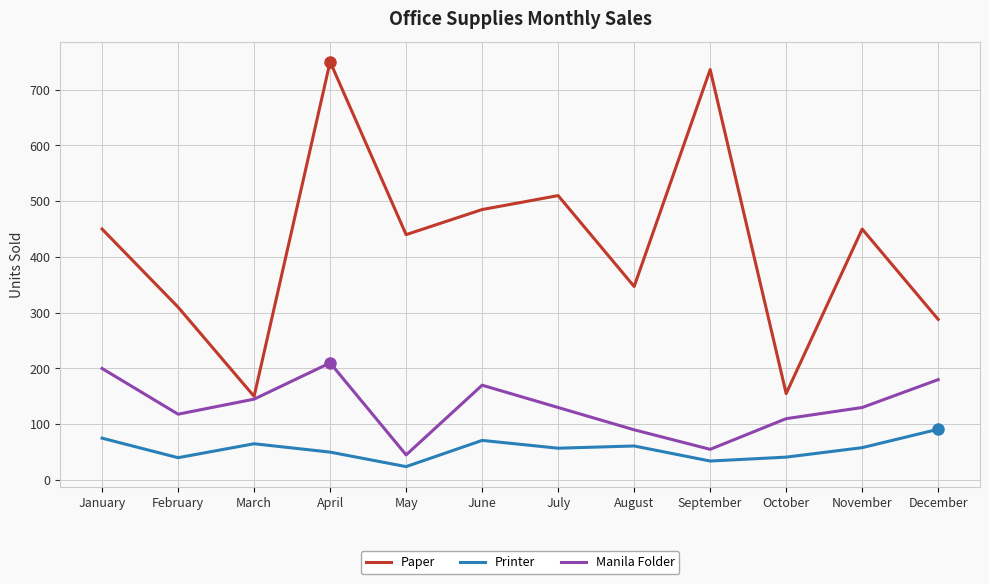

What is the approximate value of Printer at November, to the nearest 10?

60